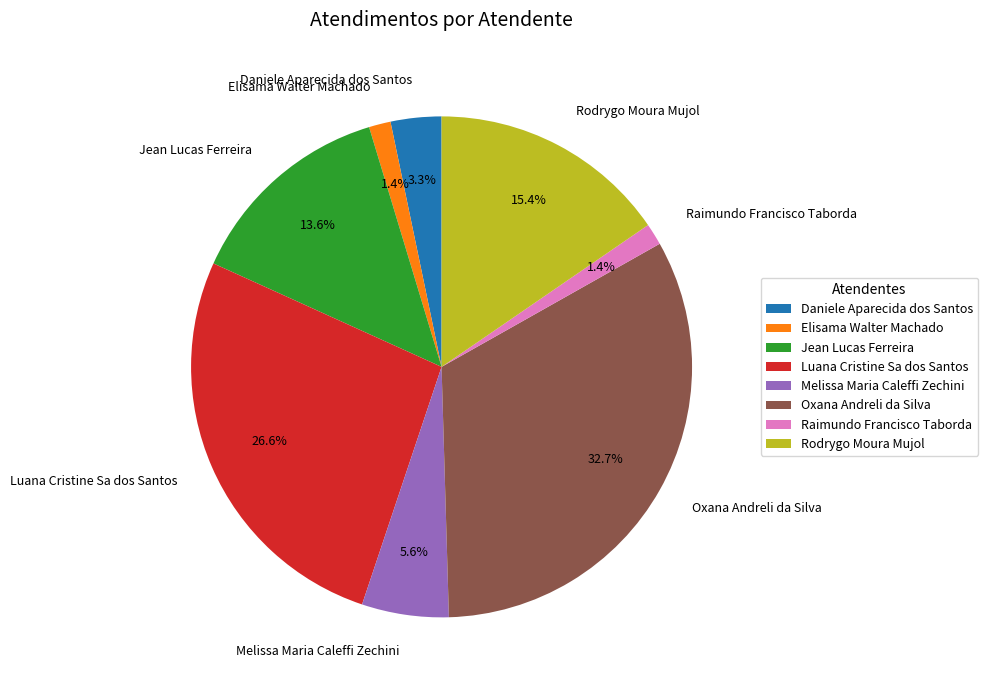

To the nearest percent, what is the average slice percentage?

12%